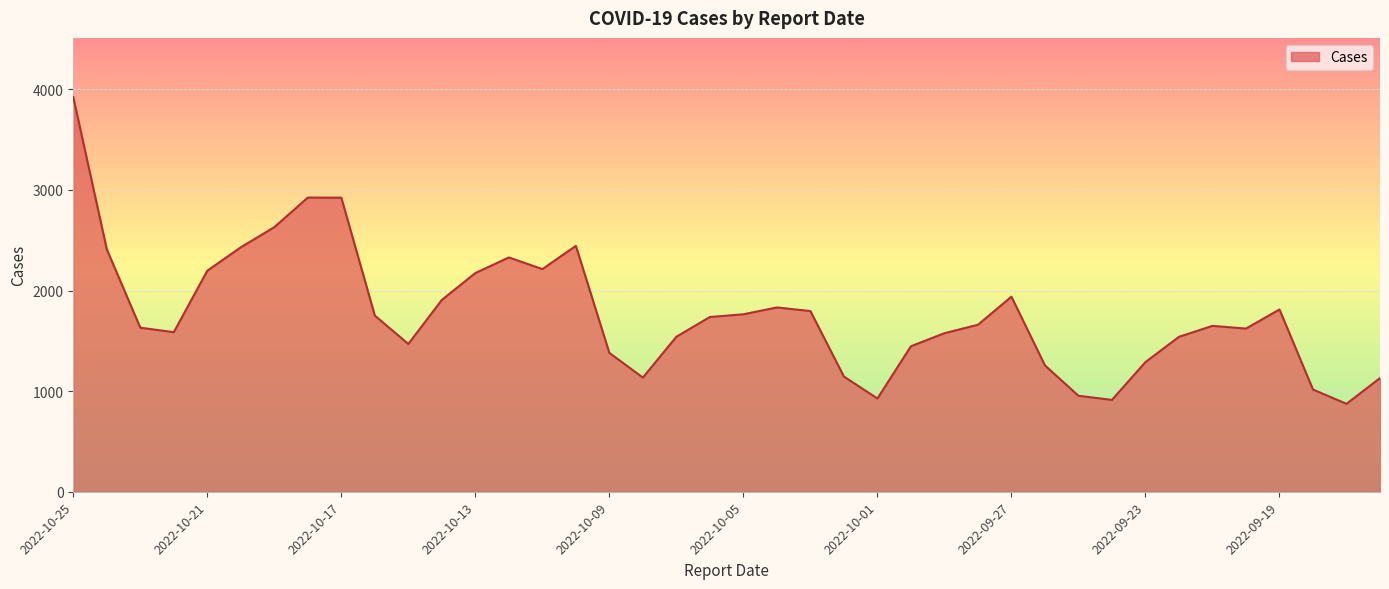

What is the maximum value shown in the chart?

3923